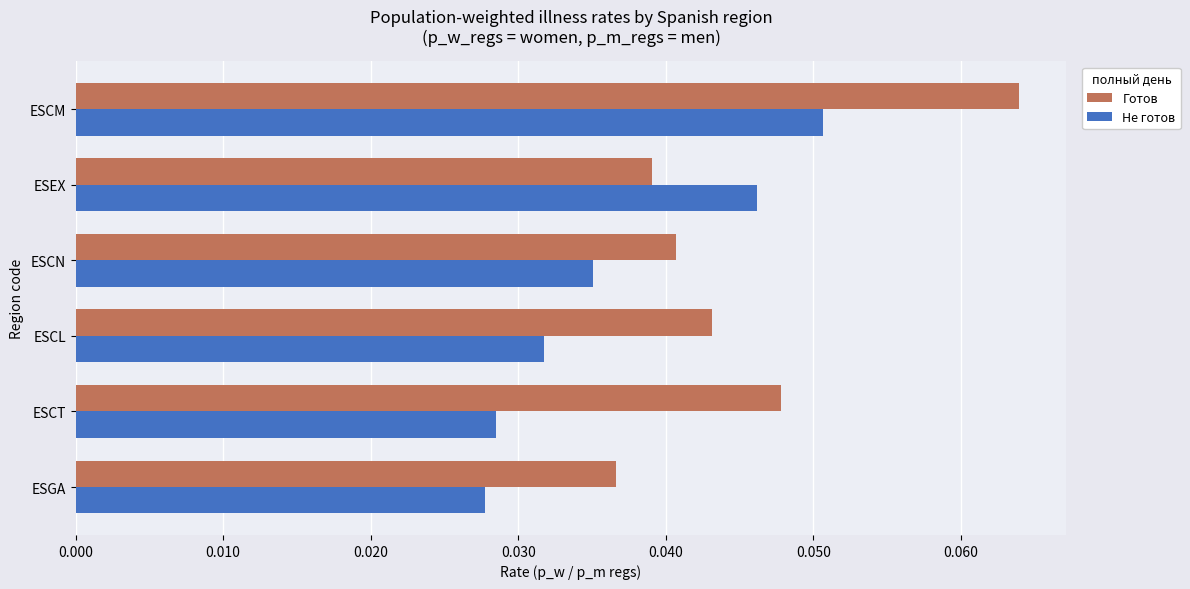

Which series has the largest total across all categories?

Готов